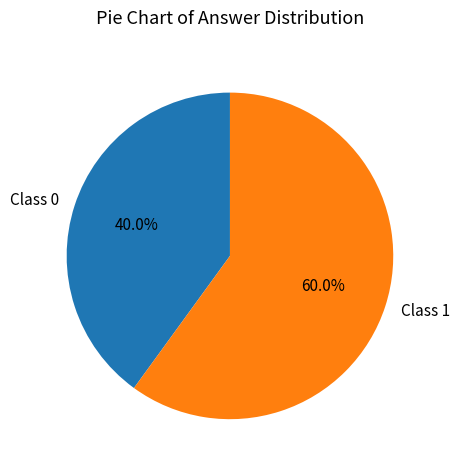

What is the smallest slice in the pie chart?

Class 0